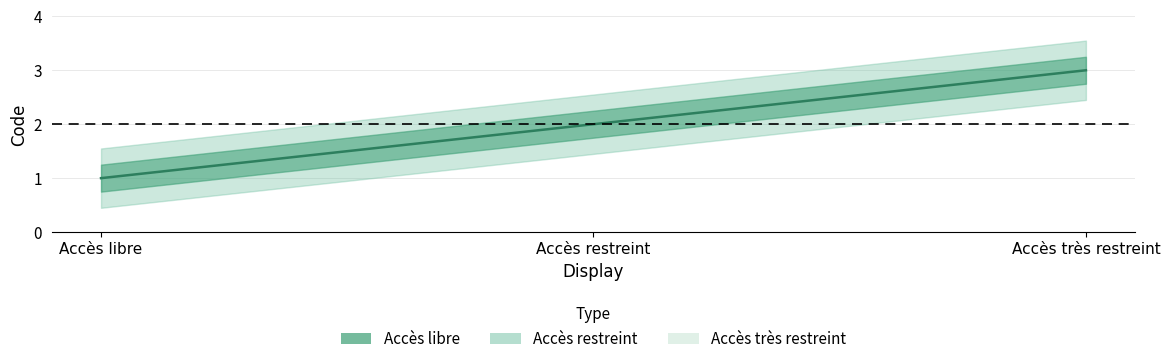

What is the difference between the maximum and second lowest values?

1